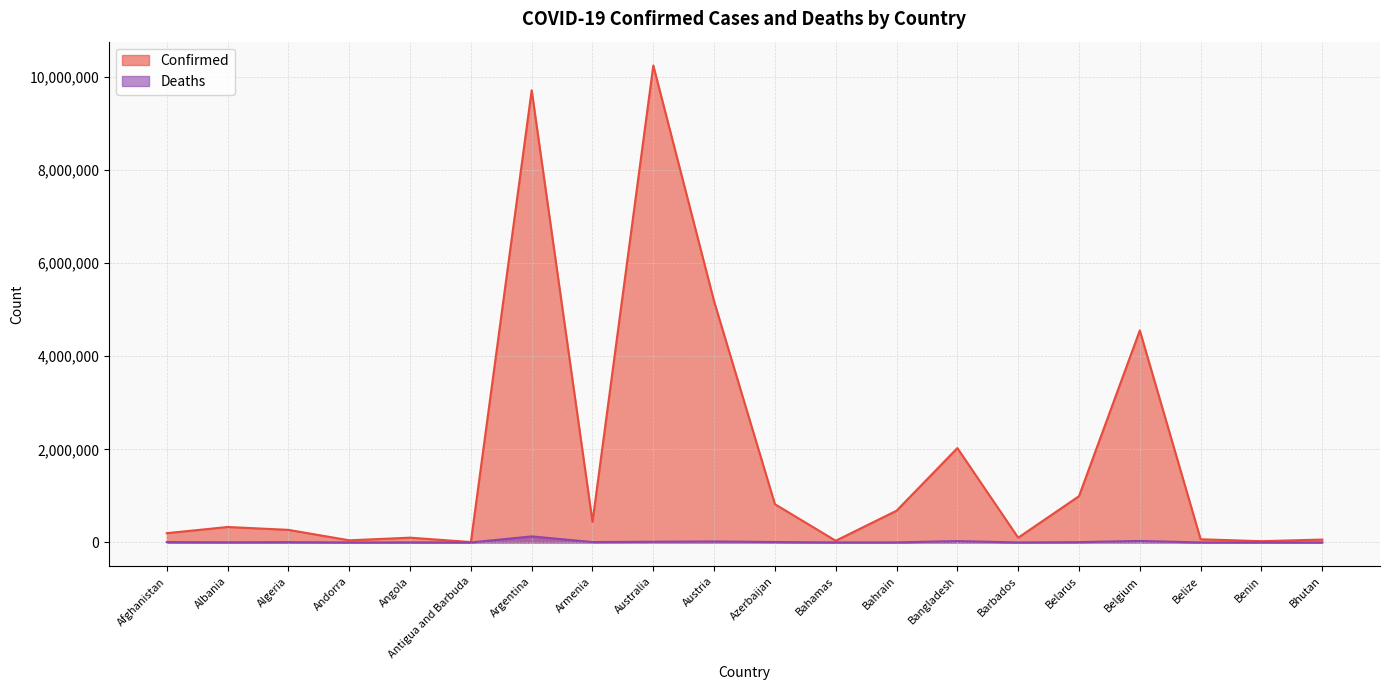

Which has a higher value, Azerbaijan or Andorra?

Azerbaijan